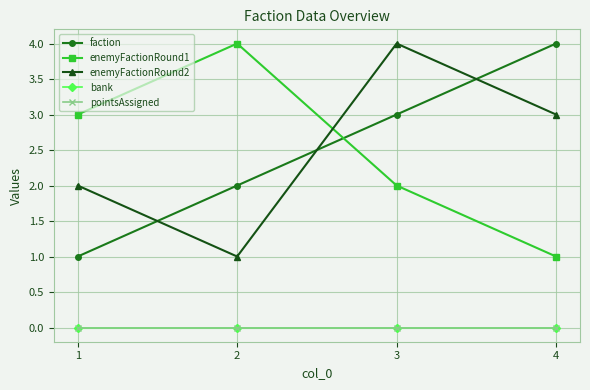

Is this an area chart (filled region under the line)?

No